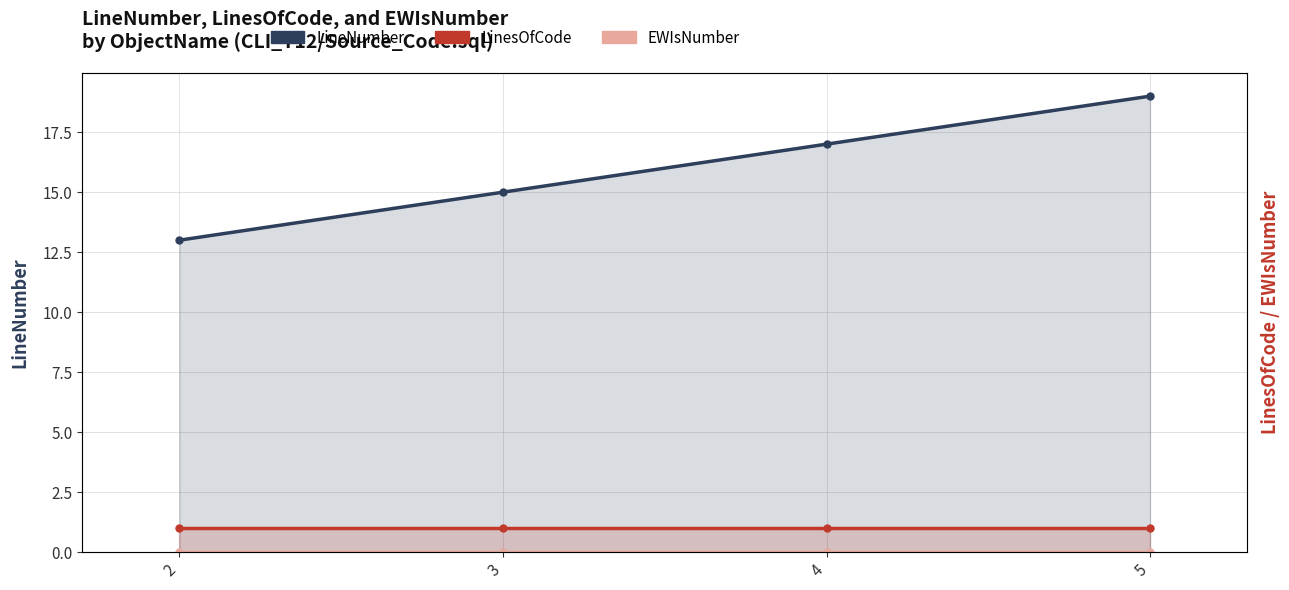

Which category has the highest value in the LineNumber series?

5